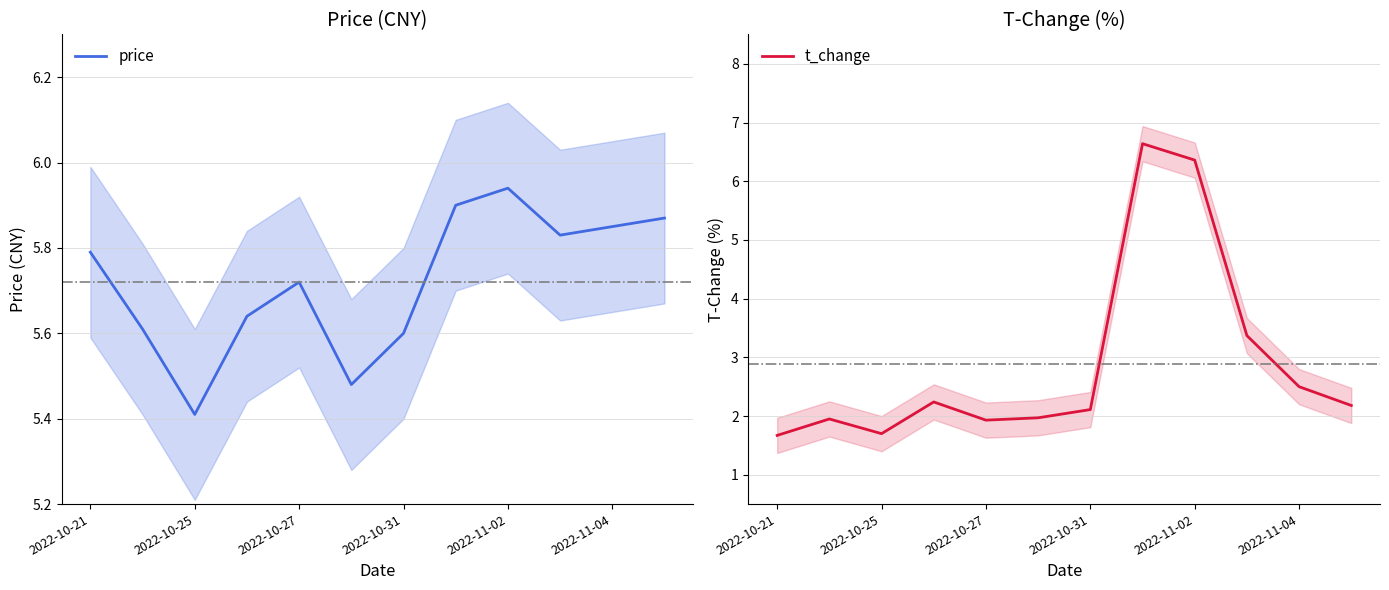

At which category is the sum across all series the highest?

7